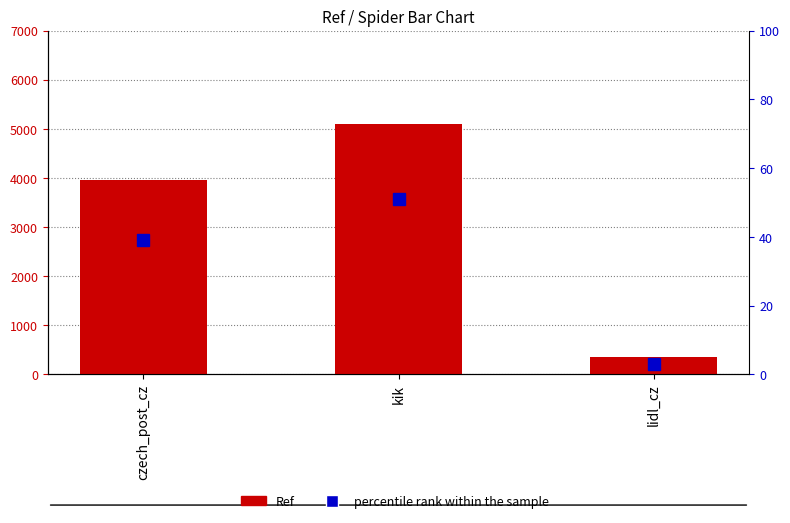

Reading left to right, extract all data points from this chart.

Ref: 3959	5106	347
percentile rank within the sample: 39	51	3